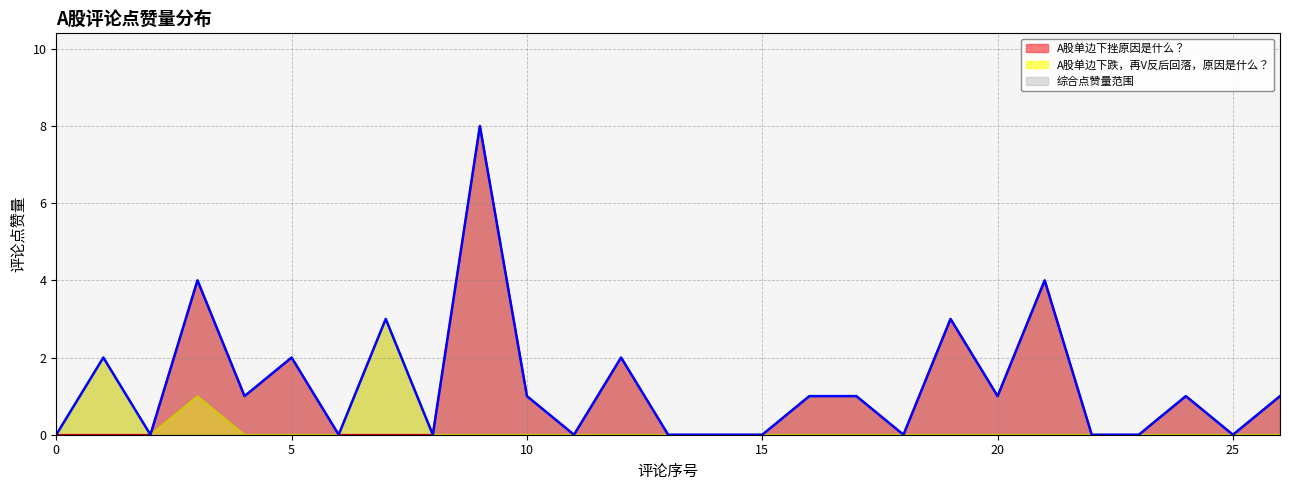

Where is the first local minimum for A股单边下挫原因是什么？?

4